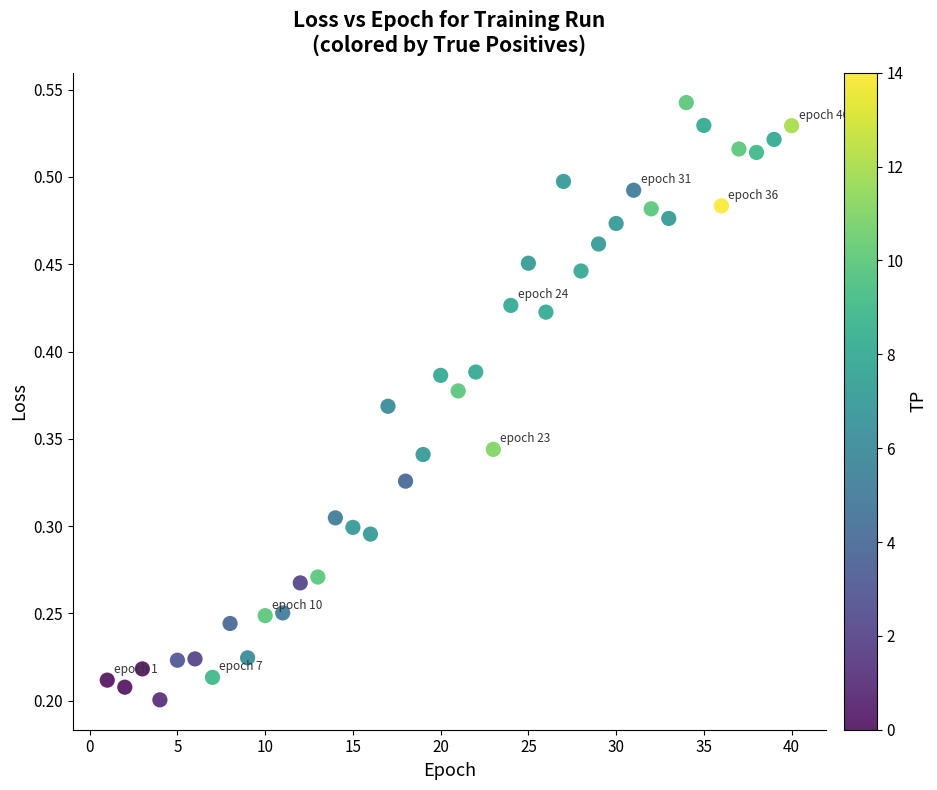

What is the range of X values (max minus min)?

39.0